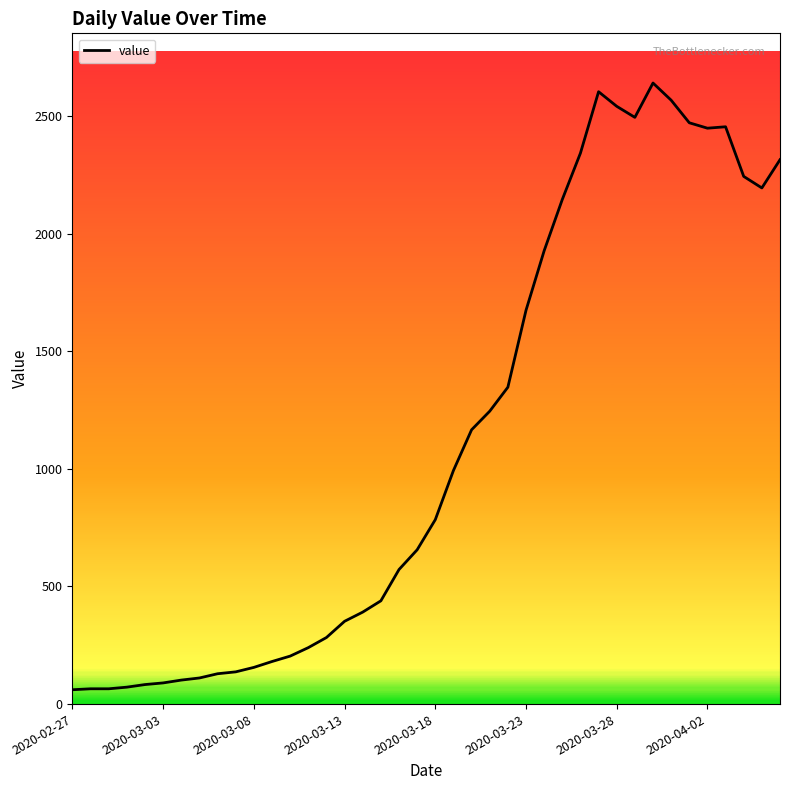

True or false: the data has more than 1 interior local peaks.

True